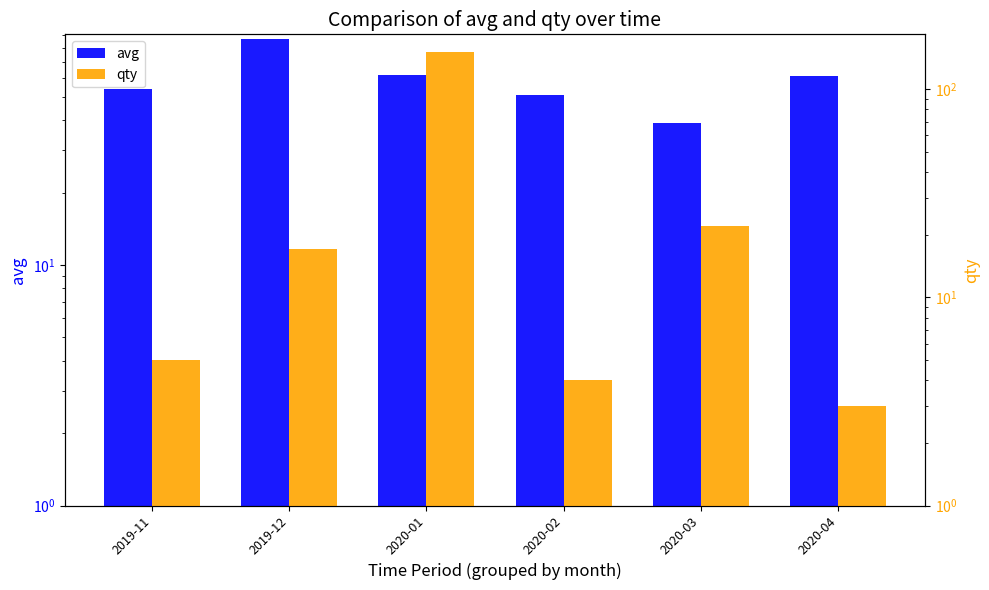

Rank the categories by qty value from lowest to highest.

2020-04, 2020-02, 2019-11, 2019-12, 2020-03, 2020-01